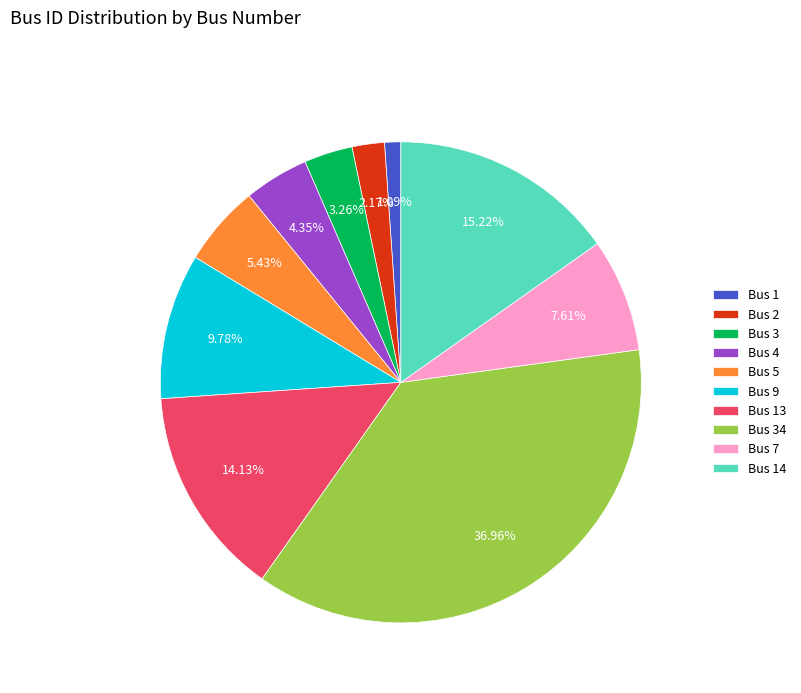

What percentage is the Bus 9 slice, to the nearest percent?

10%